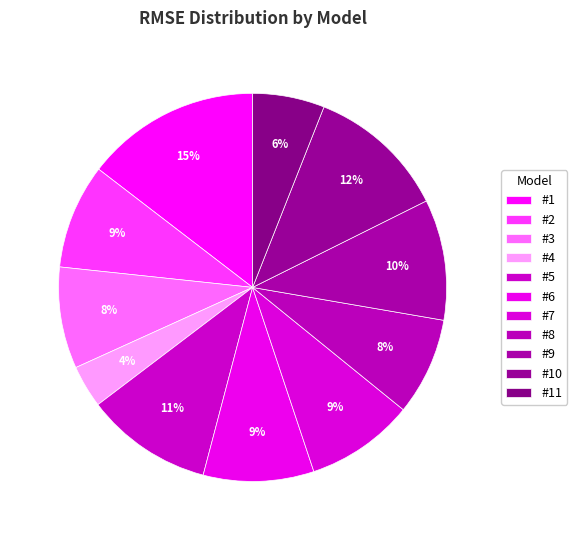

What percentage do #8 and #2 together represent?

16.9%